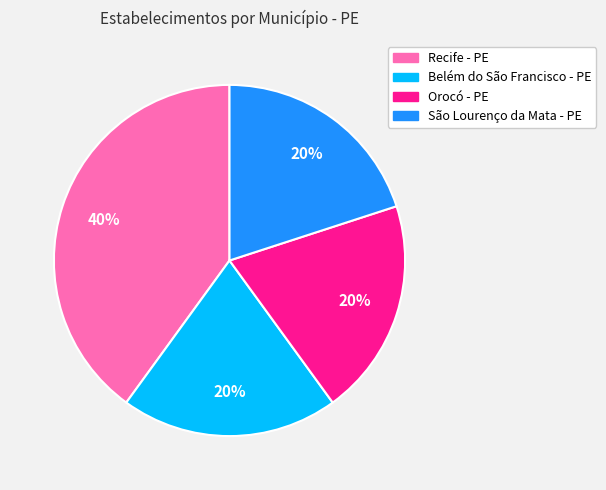

Does São Lourenço da Mata - PE represent more than half of the total?

No